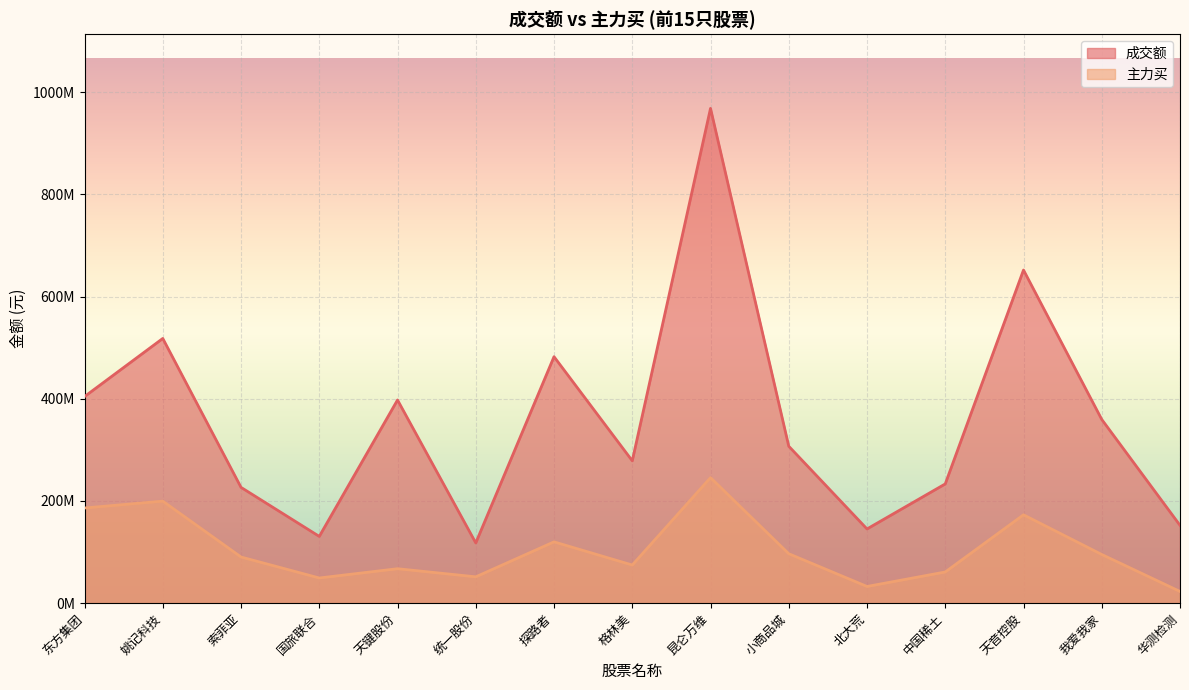

Reading left to right, extract all data points from this chart.

成交额: 东方集团=404319154	姚记科技=518053727	索菲亚=226620644	国旅联合=130683387	天键股份=397643906	统一股份=117900723	探路者=482363085	格林美=278573506	昆仑万维=968308461	小商品城=307124706	北大荒=145231622	中国稀土=233392768	天音控股=651968553	我爱我家=359544703	华测检测=152324454
主力买: 东方集团=186257310	姚记科技=199701713	索菲亚=90343049	国旅联合=49292689	天键股份=67446826	统一股份=51559282	探路者=120003755	格林美=74674389	昆仑万维=245693059	小商品城=96749469	北大荒=32691279	中国稀土=61052140	天音控股=172946630	我爱我家=95288316	华测检测=22912784